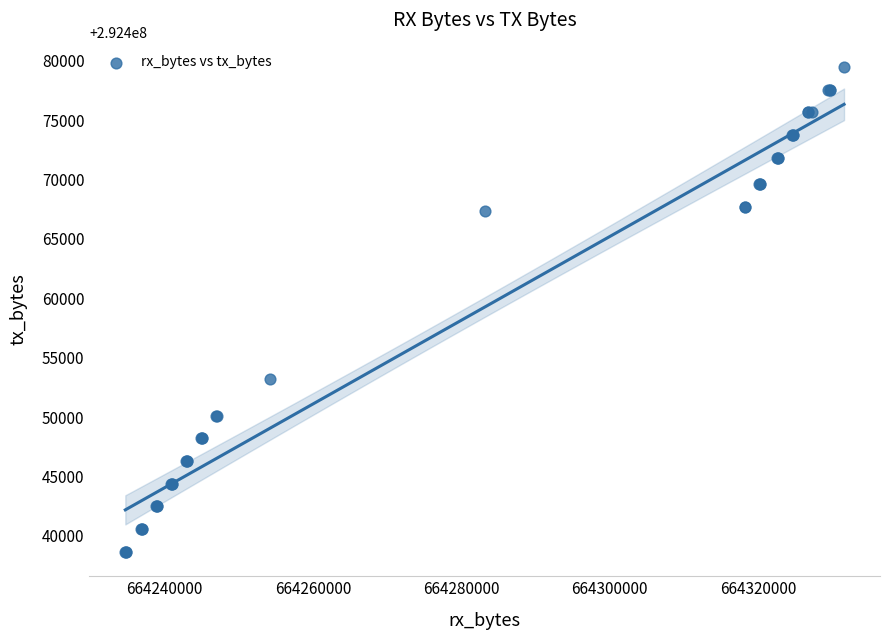

What Y value in the scatter plot is closest to 292459064?

292453196